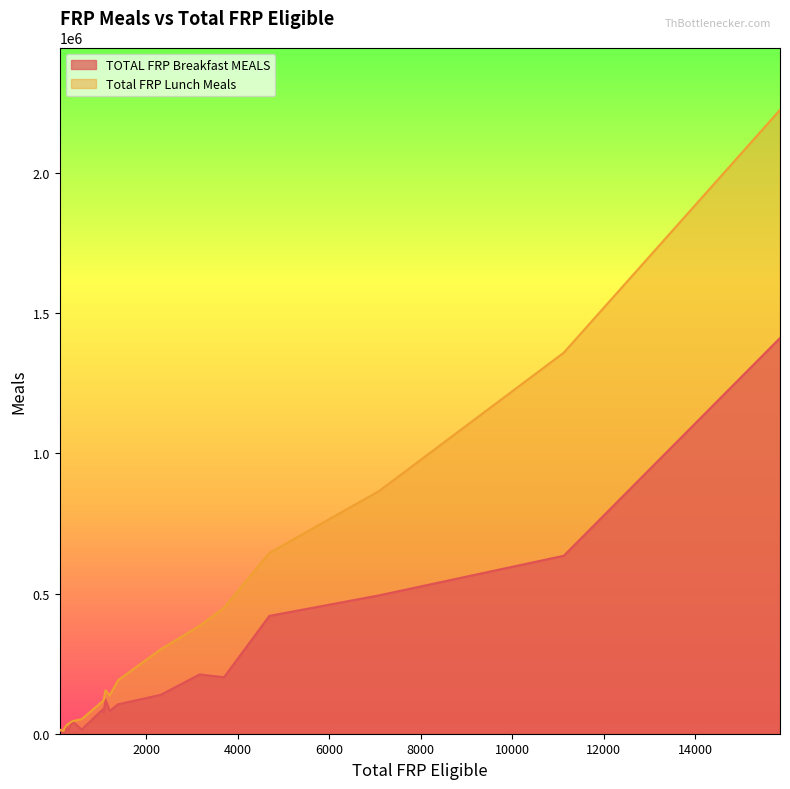

What is the average value of the Total FRP Lunch Meals series?

358963